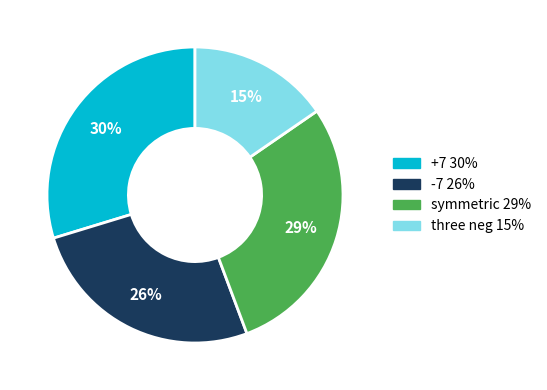

What is the ratio of the value at -7 to the value at +7?

0.9